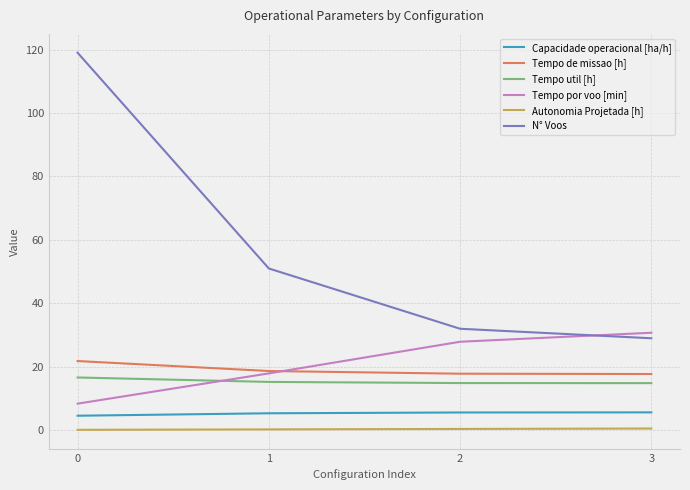

Is the value of Capacidade operacional [ha/h] at 3 greater than the value of Autonomia Projetada [h] at 0?

Yes